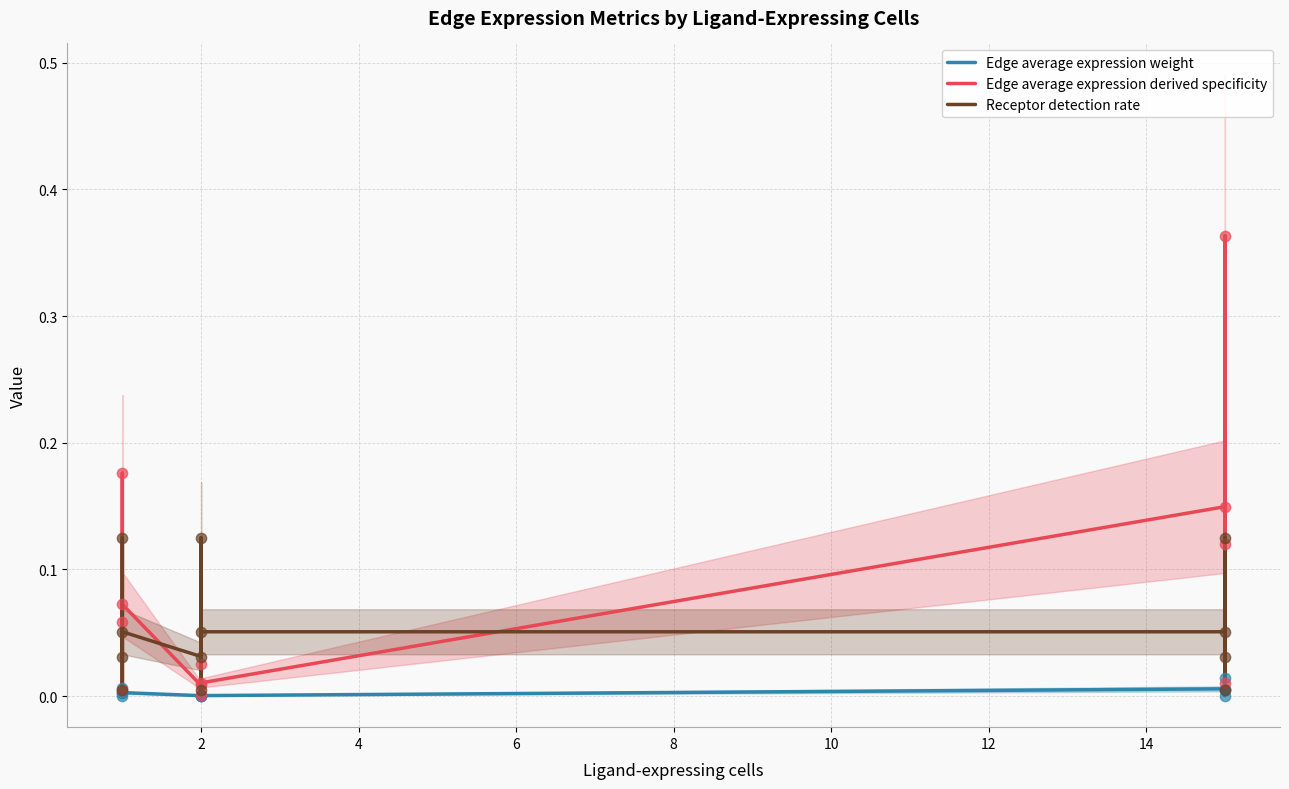

Is the value of Edge average expression weight at 4 greater than the value of Receptor detection rate at 10?

No